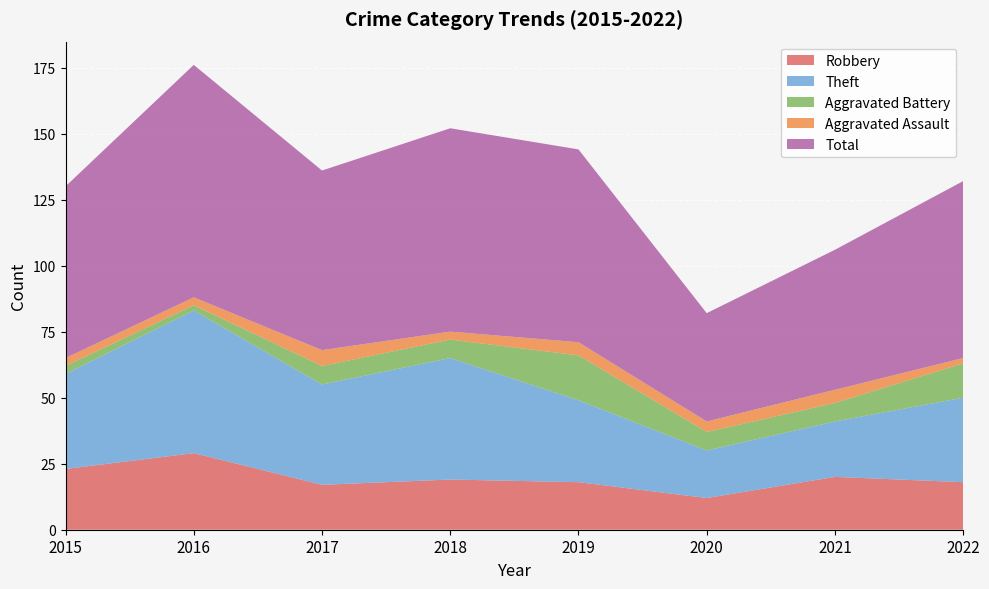

Reading left to right, extract all data points from this chart.

Robbery: 2015=23	2016=29	2017=17	2018=19	2019=18	2020=12	2021=20	2022=18
Theft: 2015=36	2016=54	2017=38	2018=46	2019=31	2020=18	2021=21	2022=32
Aggravated Battery: 2015=3	2016=2	2017=7	2018=7	2019=17	2020=7	2021=7	2022=13
Aggravated Assault: 2015=3	2016=3	2017=6	2018=3	2019=5	2020=4	2021=5	2022=2
Total: 2015=65	2016=88	2017=68	2018=77	2019=73	2020=41	2021=53	2022=67